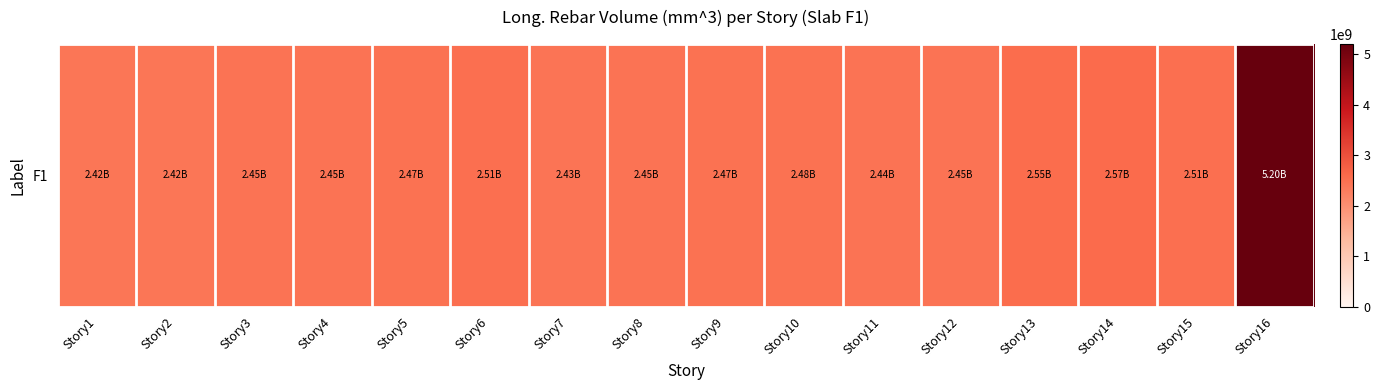

Where does the data first go above 2469391534?

Story5